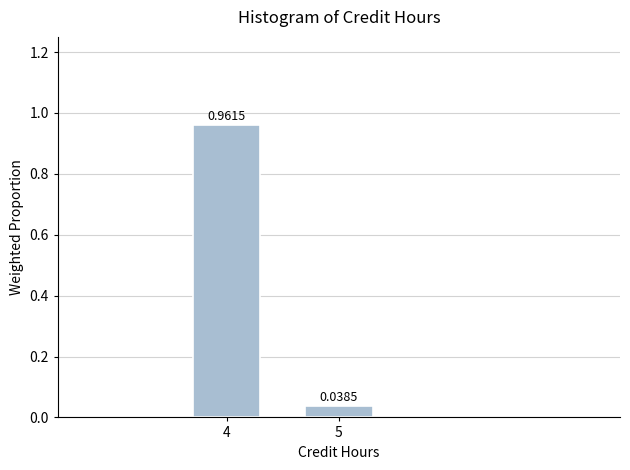

List the labels in order of value, largest first.

4, 5